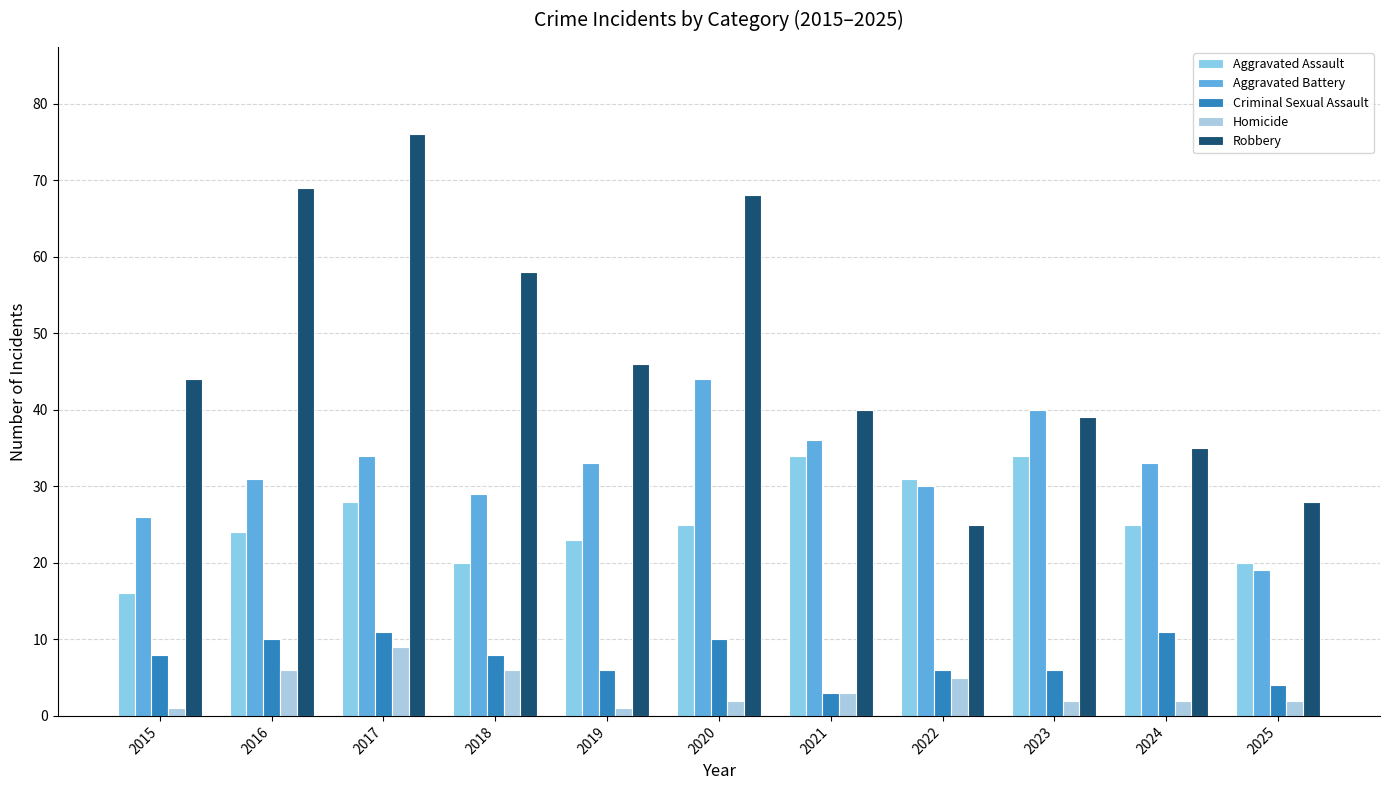

Which series changed the most between 2022 and 2024?

Robbery